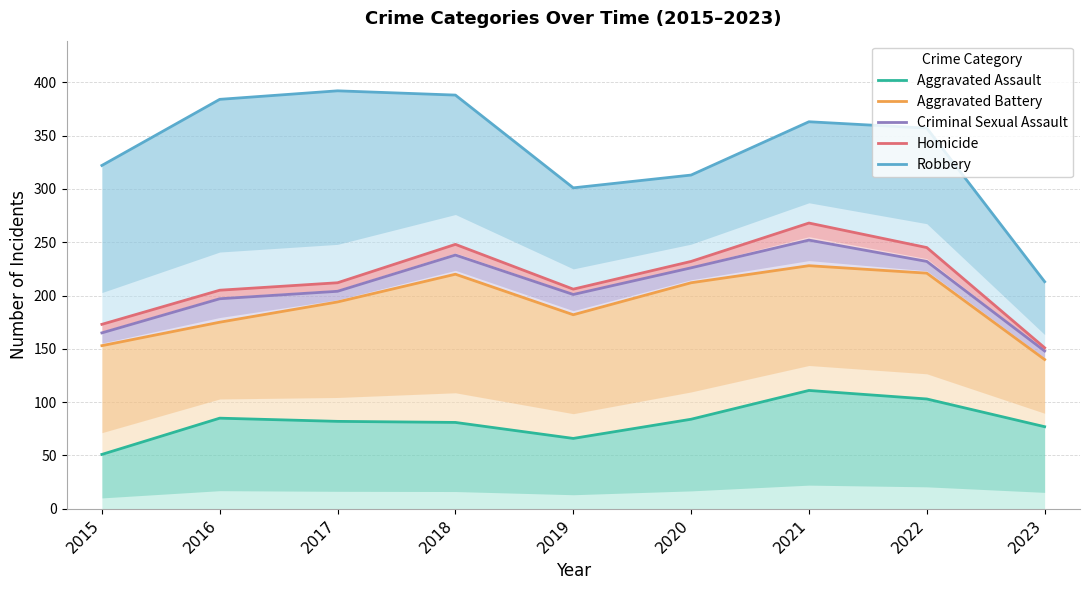

Which category has the highest value in the Criminal Sexual Assault series?

2021